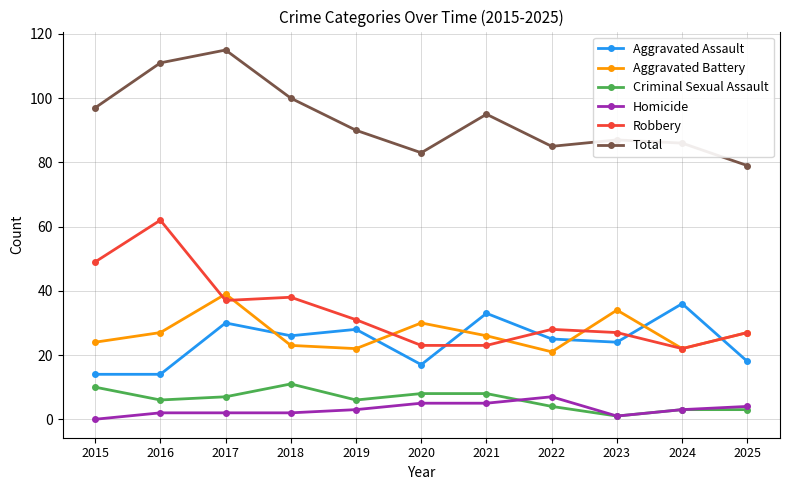

The Criminal Sexual Assault series shows 11 at 2018. True or false?

True